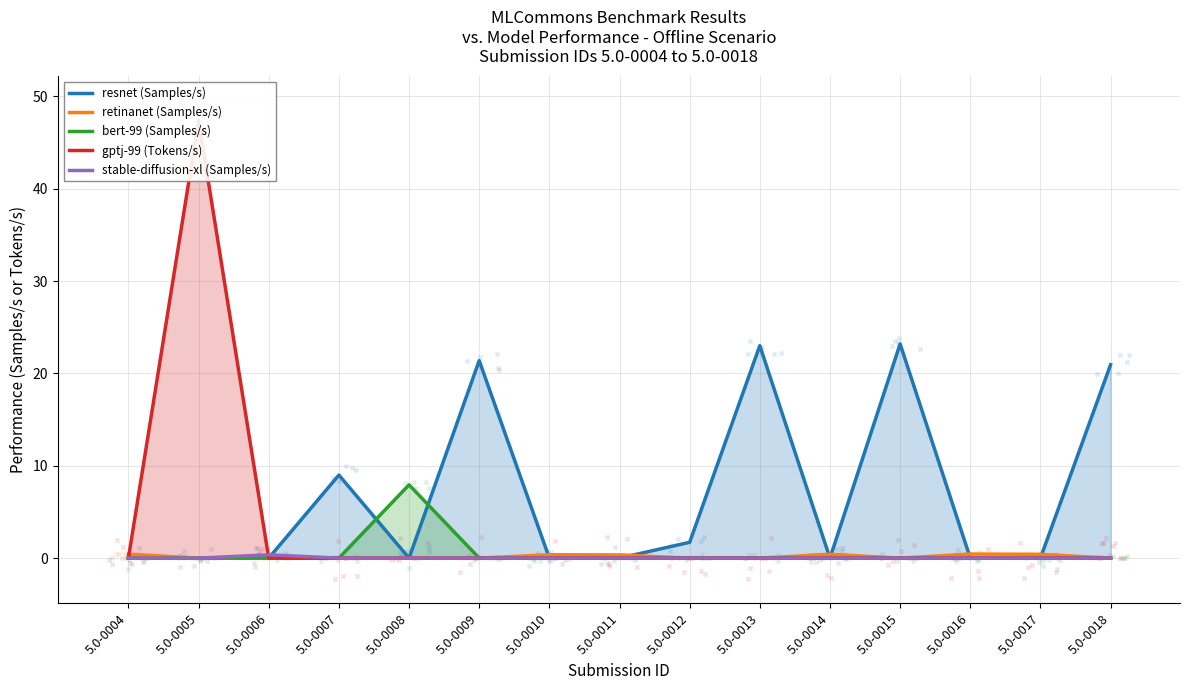

Which series reaches the maximum Y coordinate?

gptj-99 (Tokens/s)